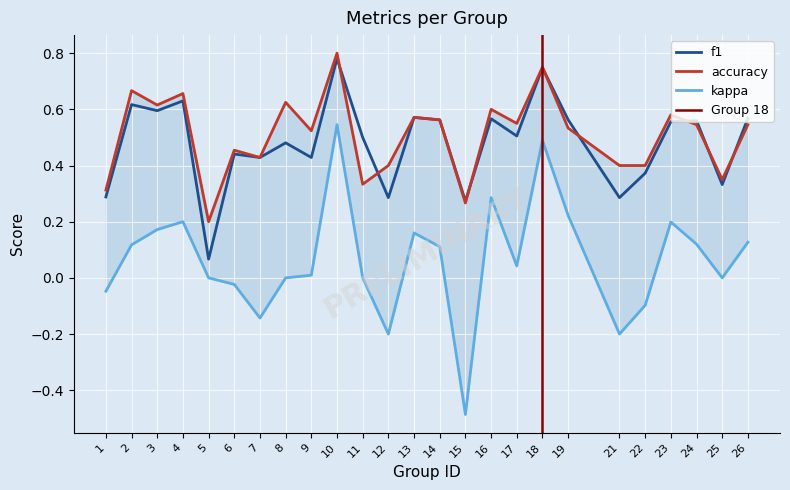

What is the difference between the second highest and minimum values in the f1 series?

0.7